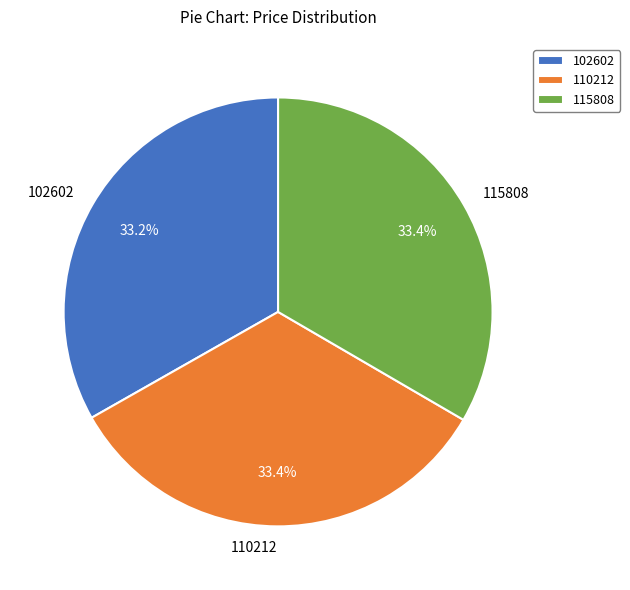

Is there any slice that represents more than half of the pie?

No